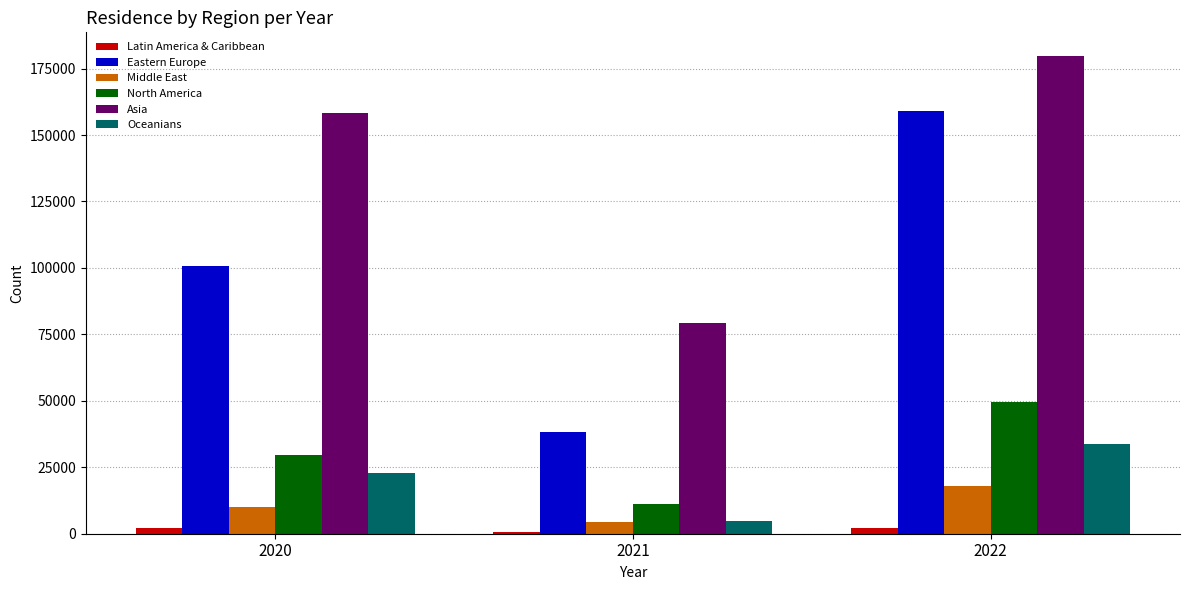

Is the value of Eastern Europe at 2021 greater than the value of Asia at 2021?

No